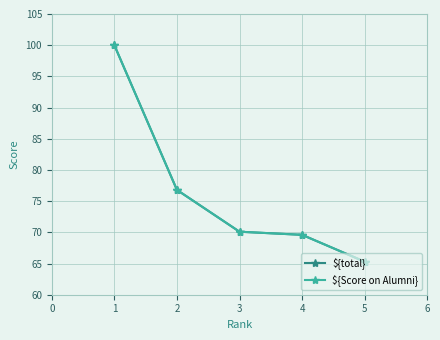

Is this an area chart (filled region under the line)?

No